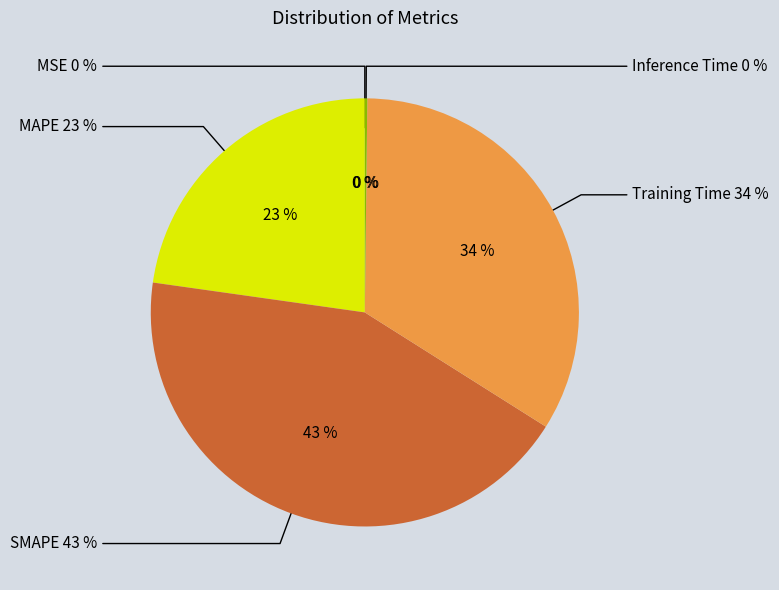

To the nearest percent, what is the difference between the largest and smallest slice percentages?

43%